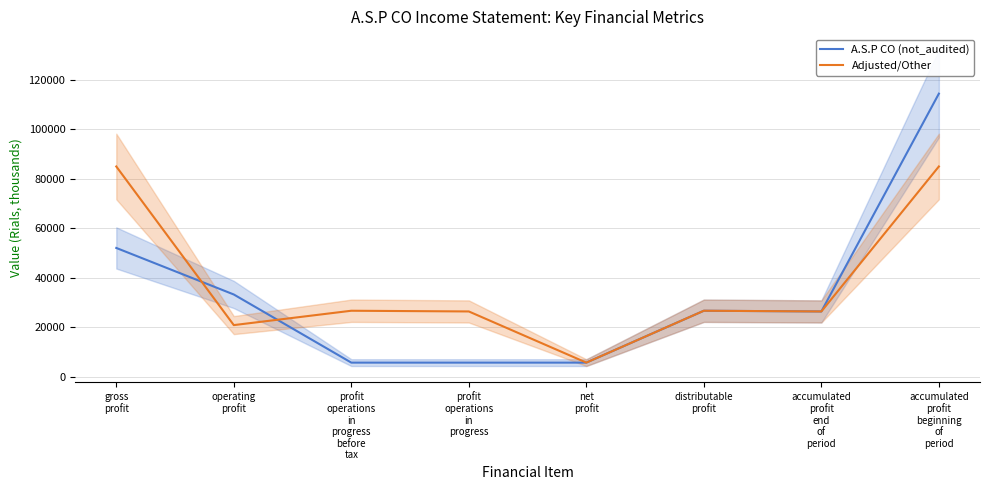

What is the value of the A.S.P CO (not_audited) point at the 1st from the left?

52062